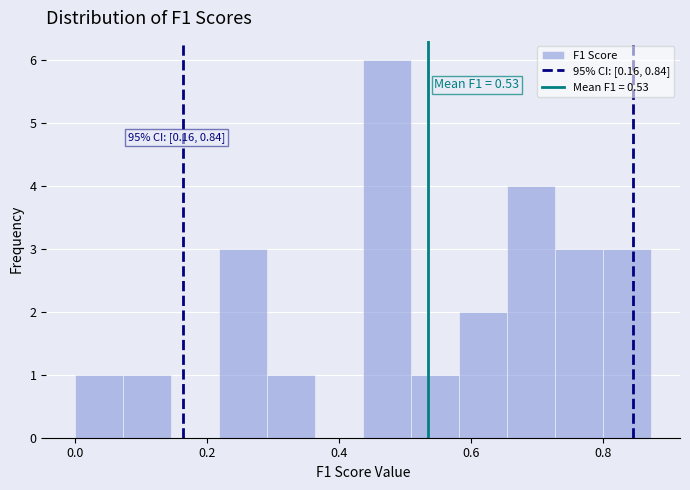

Around what value on the x-axis is the tallest bar? Give the approximate position of its centre, as read against the axis.

0.48